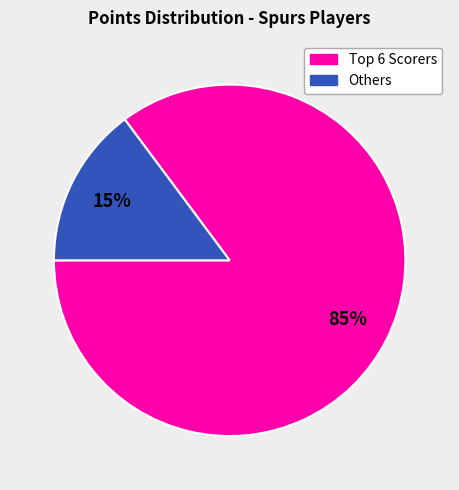

To the nearest percent, what is the difference between the largest and smallest slice percentages?

70%